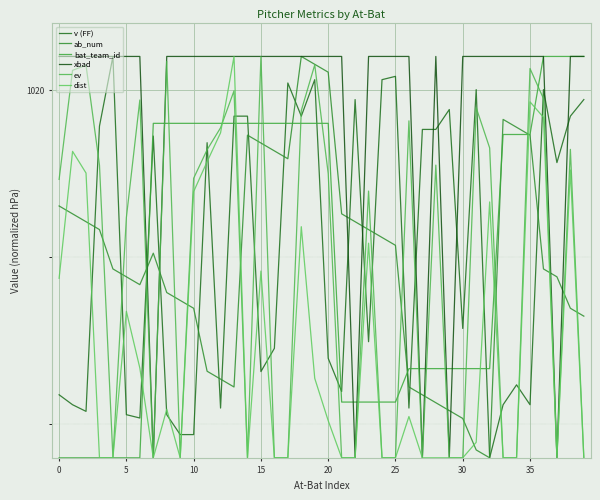

Does the chart display data point markers on the line(s)?

No